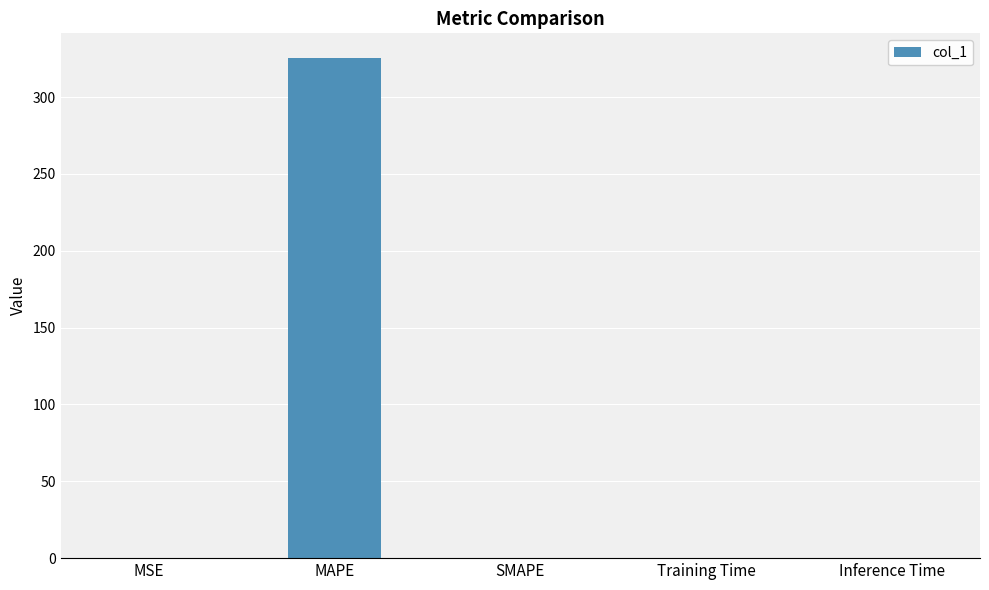

What is the change in value from MSE to MAPE?

+324.8